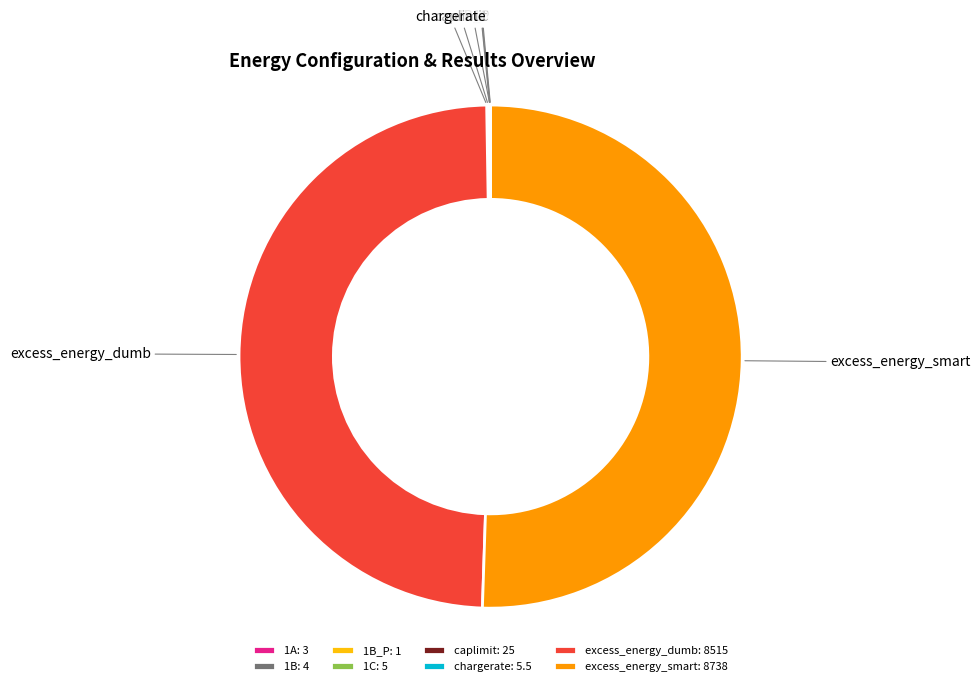

True or false: excess_energy_smart accounts for 62% of the total.

False